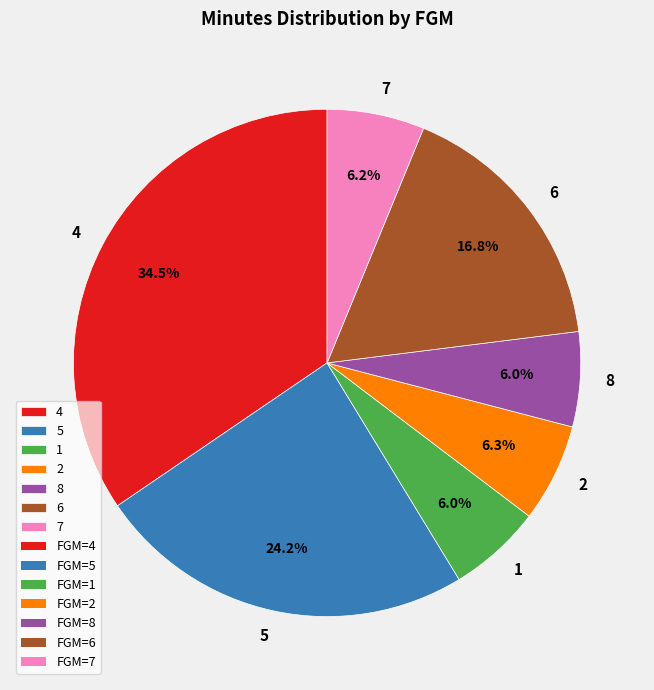

What percentage is NOT represented by 6?

83.2%